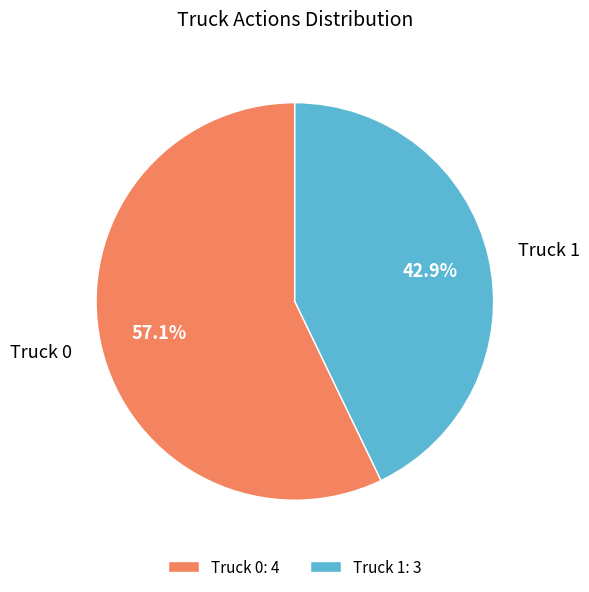

What is the largest slice in the pie chart?

Truck 0